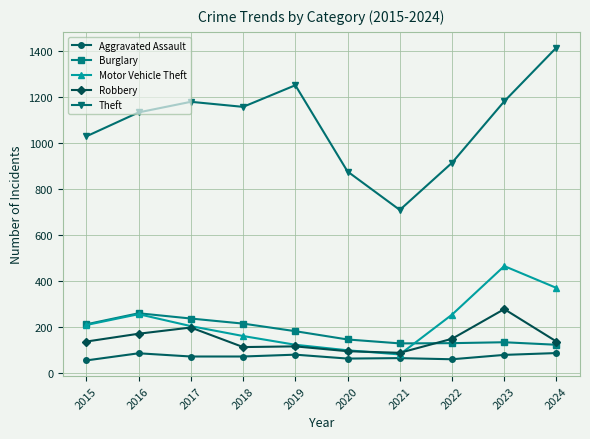

In Motor Vehicle Theft, how many points are lower than both neighbors (excluding endpoints)?

1